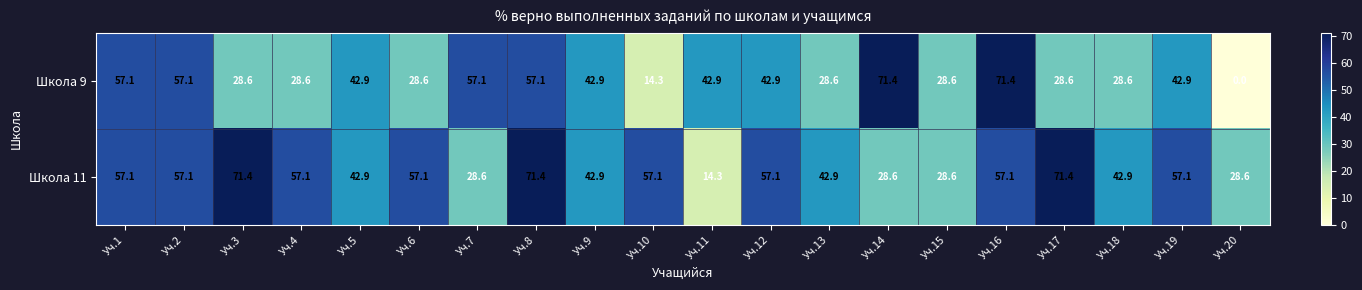

The Школа 9 series shows 42.9 at Уч.11. True or false?

True